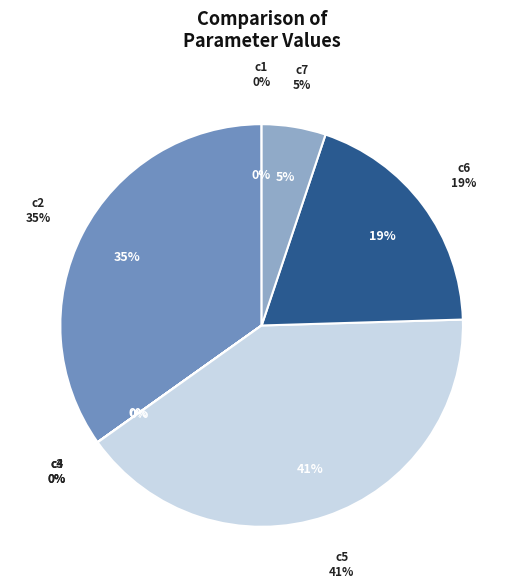

Count the number of slices in the pie.

7